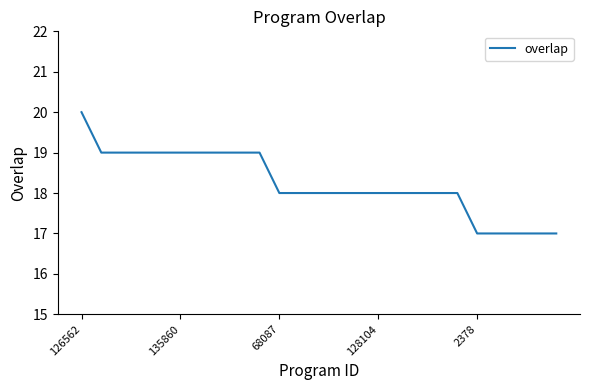

What is the difference between the maximum and minimum values?

3